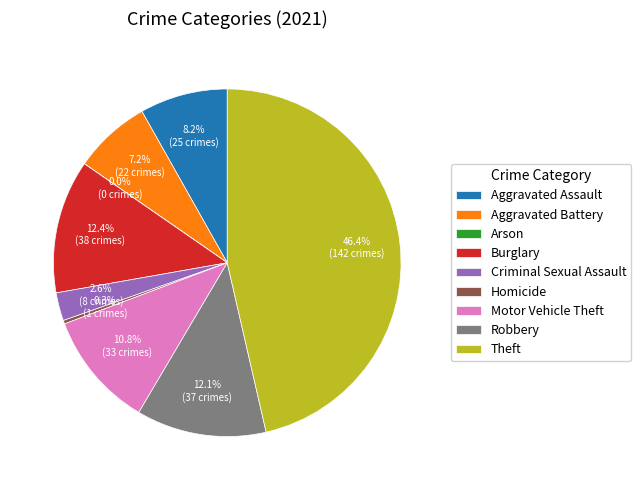

Does any single category account for the majority?

No